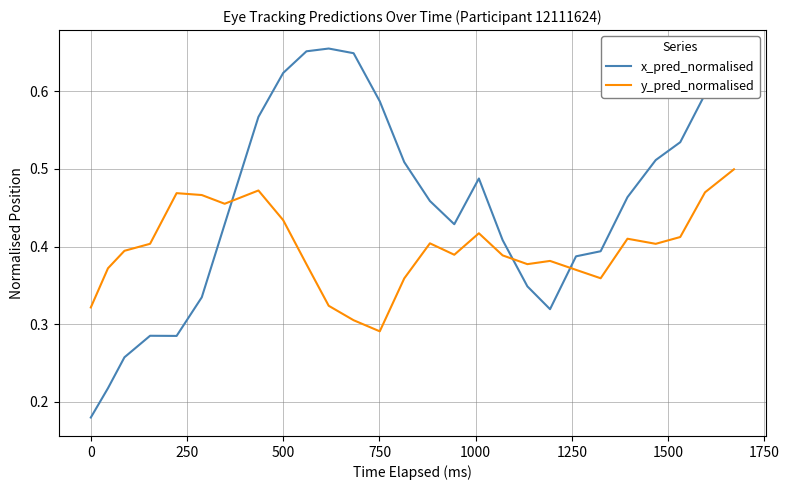

Which series has the widest spread of values?

x_pred_normalised